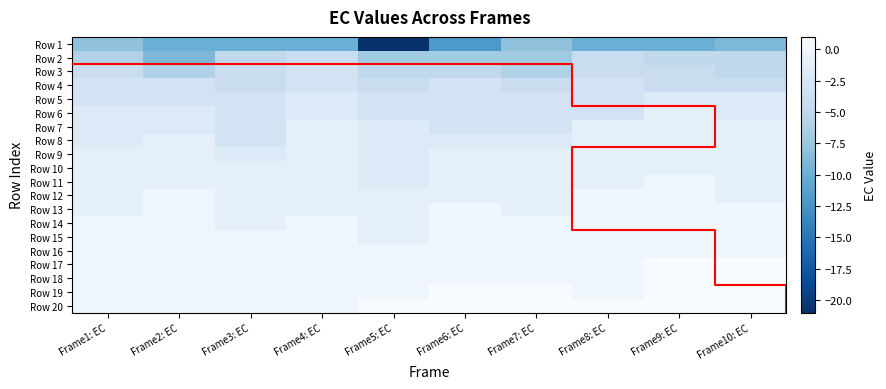

Between Frame9: EC and Frame6: EC, which is larger?

Frame9: EC